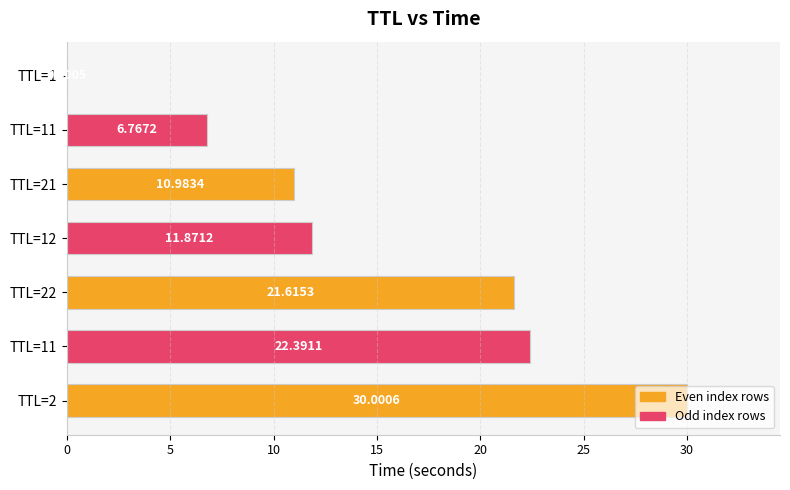

What is the maximum value shown in the chart?

30.0